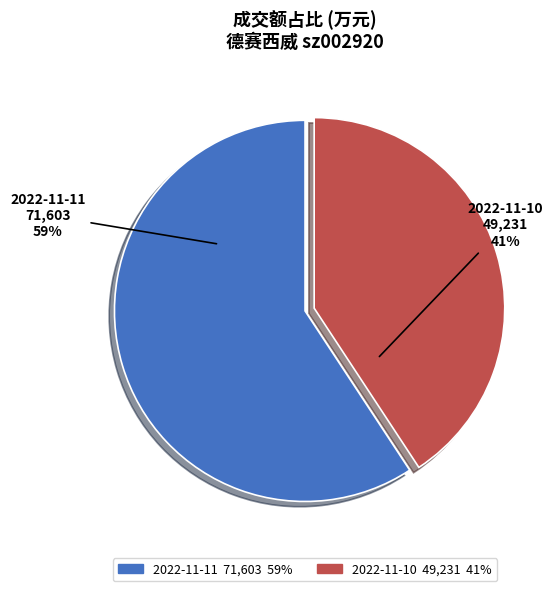

How many slices are in this pie chart?

2